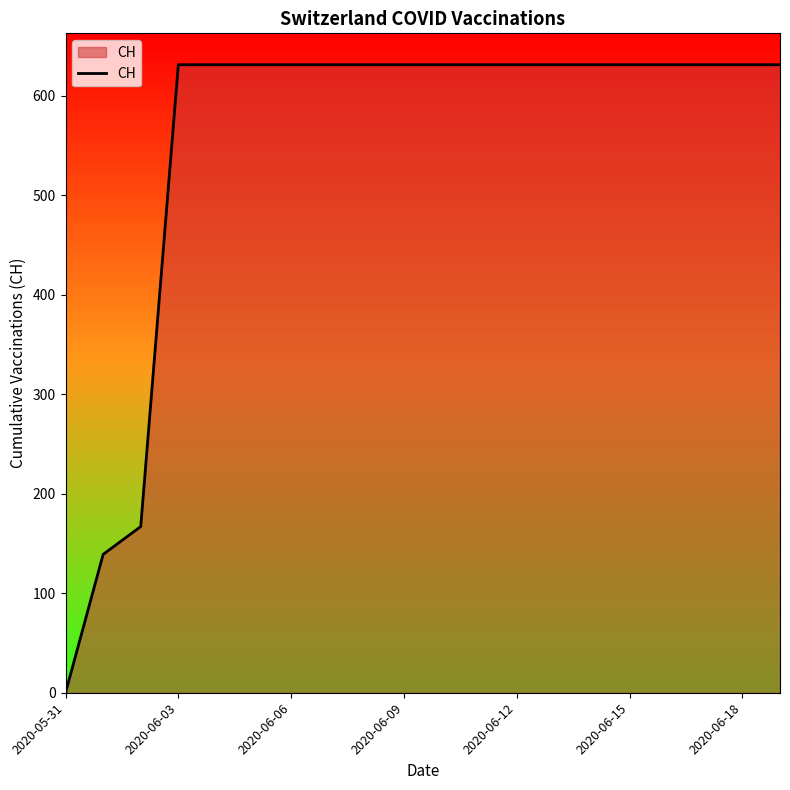

What is the greatest value displayed?

631